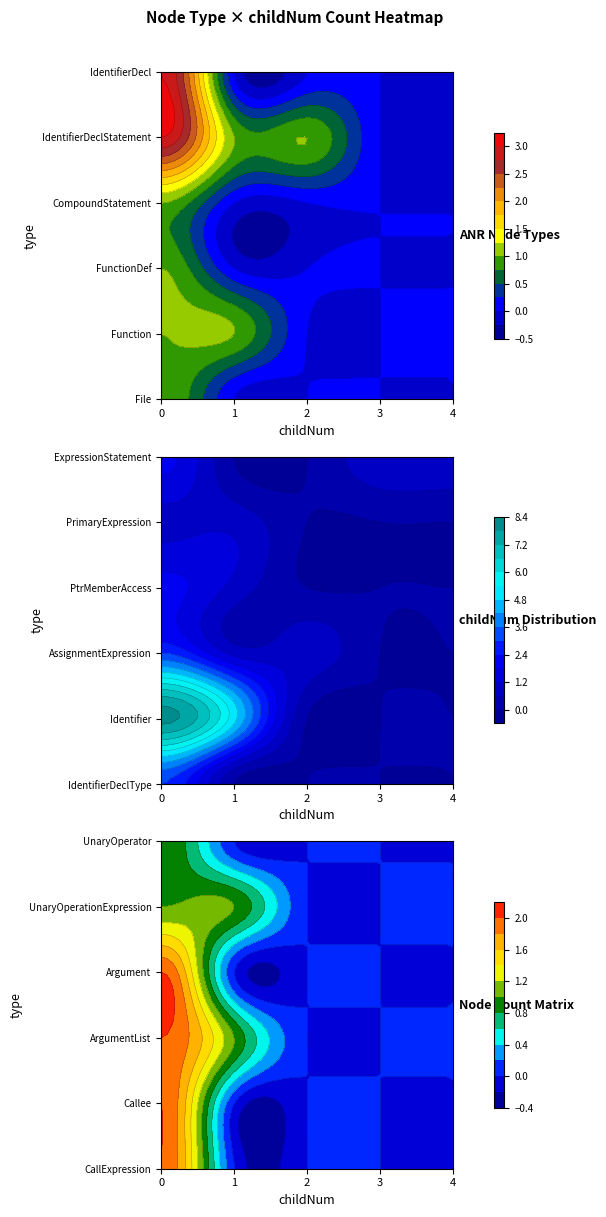

Which has a higher value, 1 or 4?

1